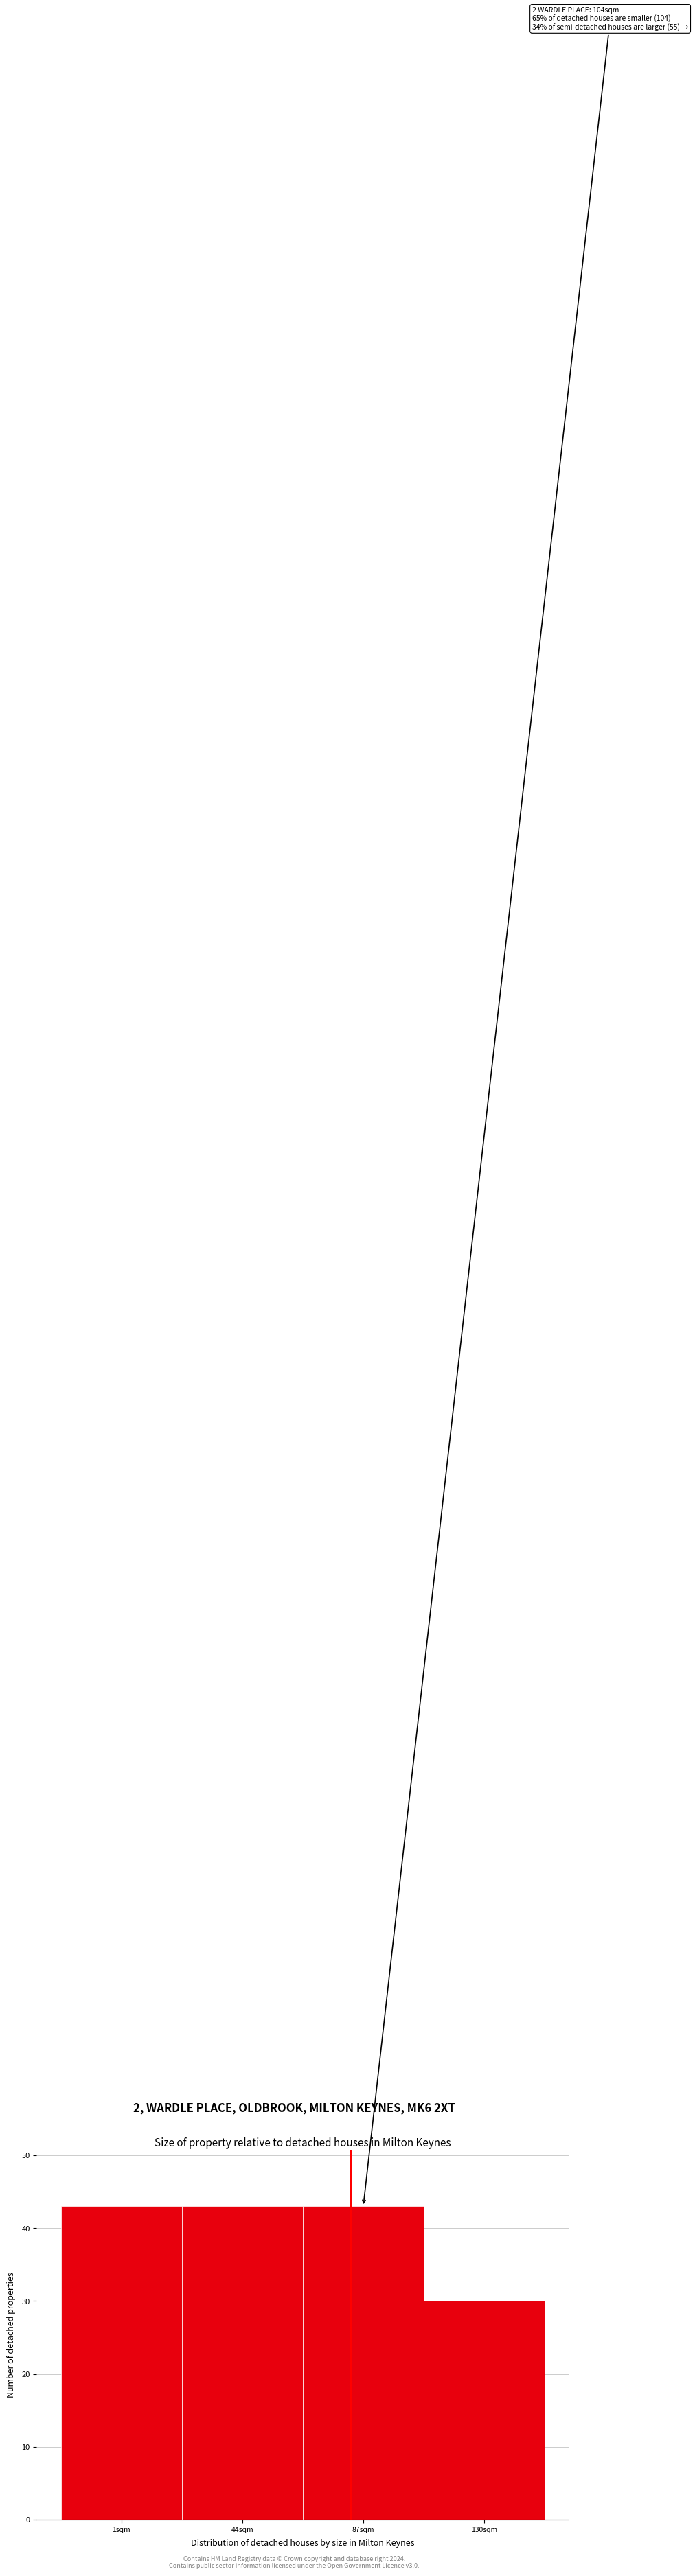

Reading left to right, transcribe all the data shown in this chart.

43	43	43	30